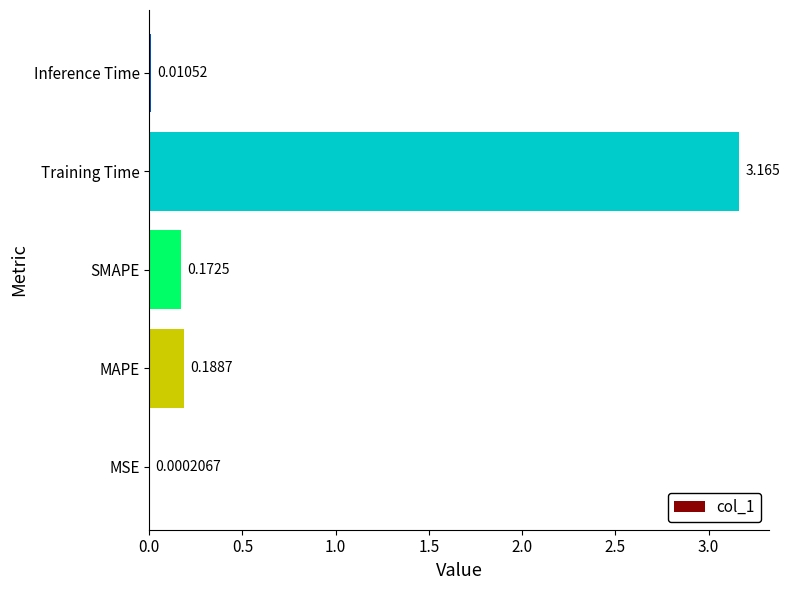

Are the bars horizontal?

Yes